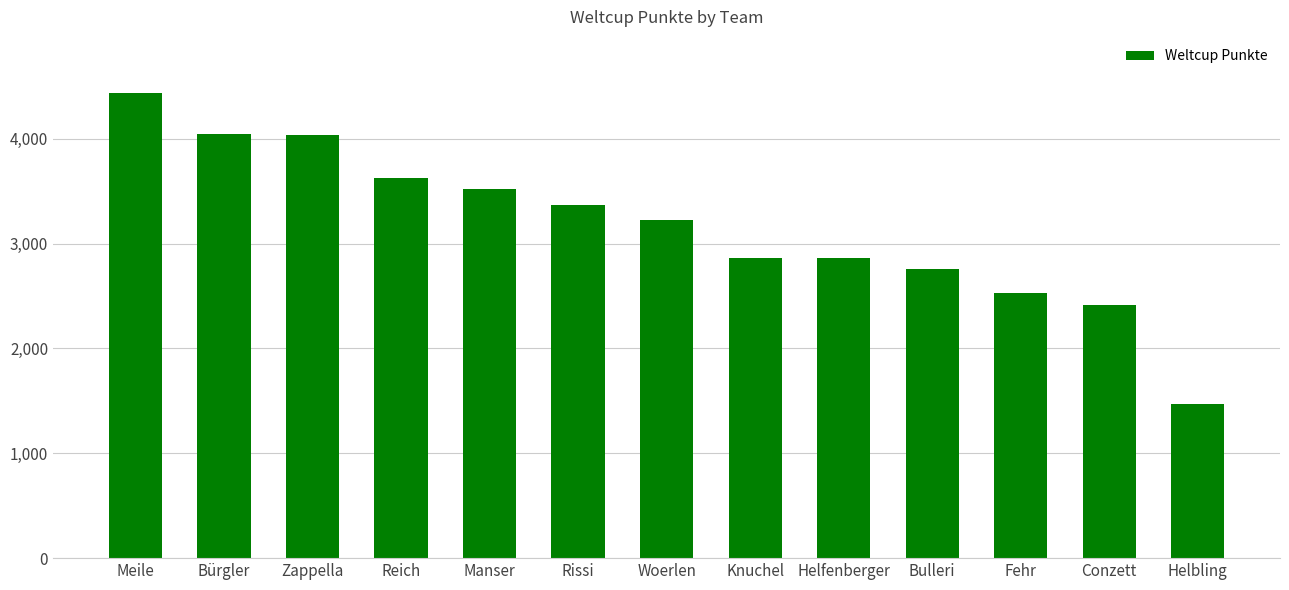

The value at Meile is 4439. True or false?

True